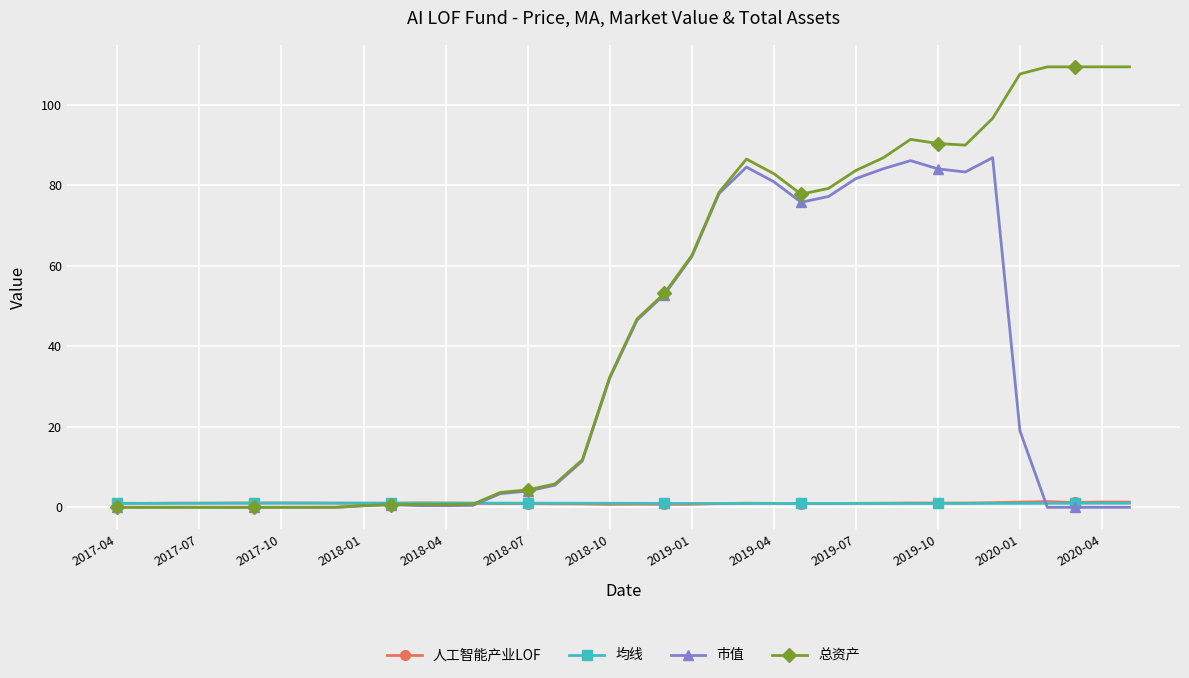

Which series has the largest range (max minus min)?

总资产